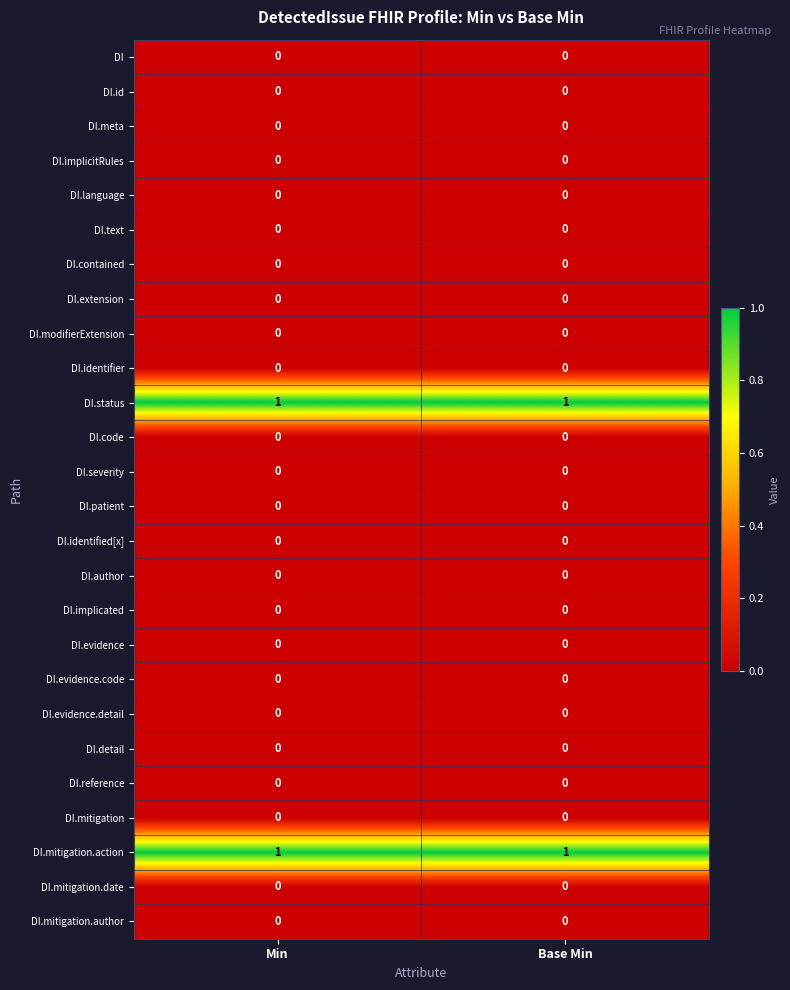

True or false: DI.mitigation.action has a value of 1 at Min.

True